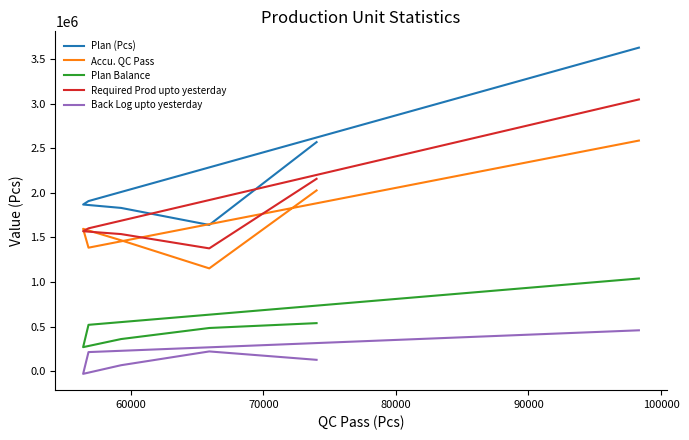

What is the sum of all Plan Balance values?

3224265